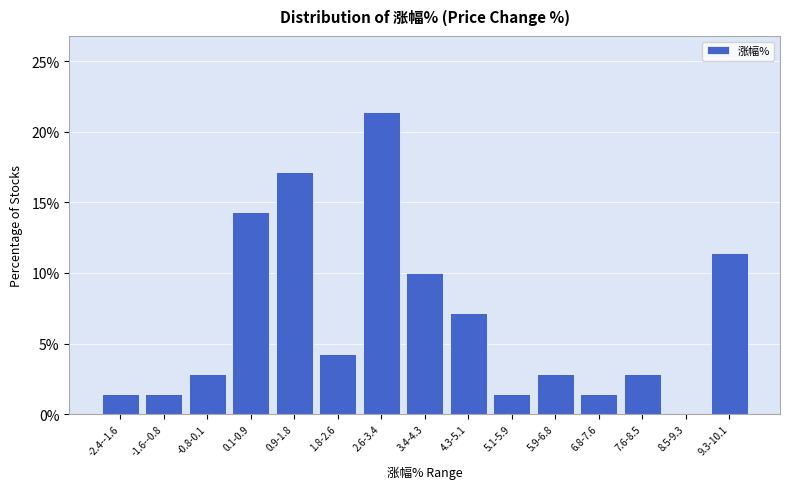

Reading right to left, list all the values displayed in this chart.

9.3-10.1=11.4	8.5-9.3=0.0	7.6-8.5=2.9	6.8-7.6=1.4	5.9-6.8=2.9	5.1-5.9=1.4	4.3-5.1=7.1	3.4-4.3=10.0	2.6-3.4=21.4	1.8-2.6=4.3	0.9-1.8=17.1	0.1-0.9=14.3	-0.8-0.1=2.9	-1.6--0.8=1.4	-2.4--1.6=1.4